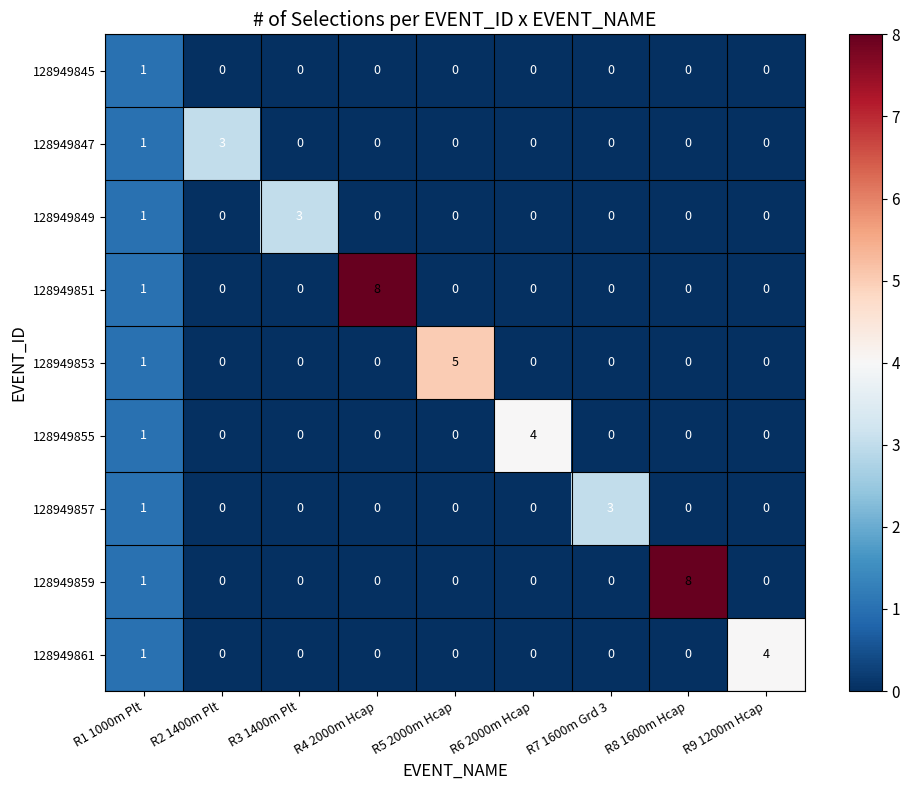

Which series changed the most between R5 2000m Hcap and R9 1200m Hcap?

128949853